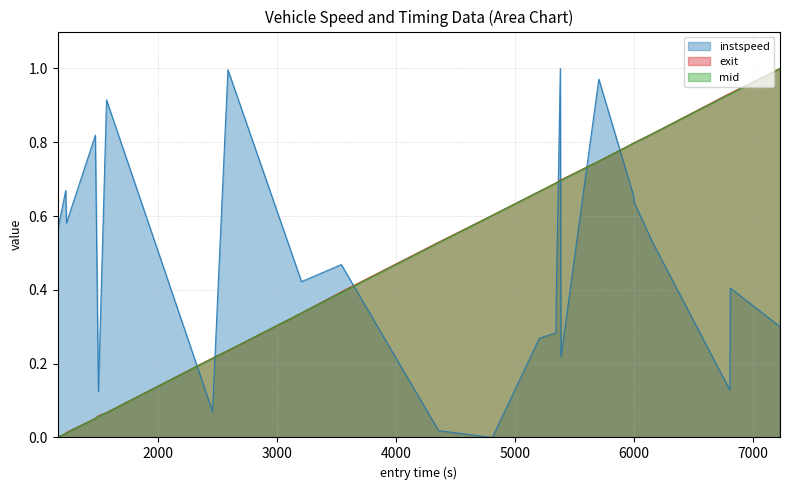

Reading right to left, list all the values displayed in this chart.

instspeed: 0.3	0.4	0.1	0.5	0.6	0.7	1.0	0.2	1.0	0.4	0.3	0.3	0.0	0.0	0.5	0.4	1.0	0.1	0.9	0.1	0.8	0.6	0.7	0.6
exit: 1.0	0.9	0.9	0.8	0.8	0.8	0.7	0.7	0.7	0.7	0.7	0.7	0.6	0.5	0.4	0.3	0.2	0.2	0.1	0.1	0.1	0.0	0.0	0.0
mid: 1.0	0.9	0.9	0.8	0.8	0.8	0.7	0.7	0.7	0.7	0.7	0.7	0.6	0.5	0.4	0.3	0.2	0.2	0.1	0.1	0.1	0.0	0.0	0.0